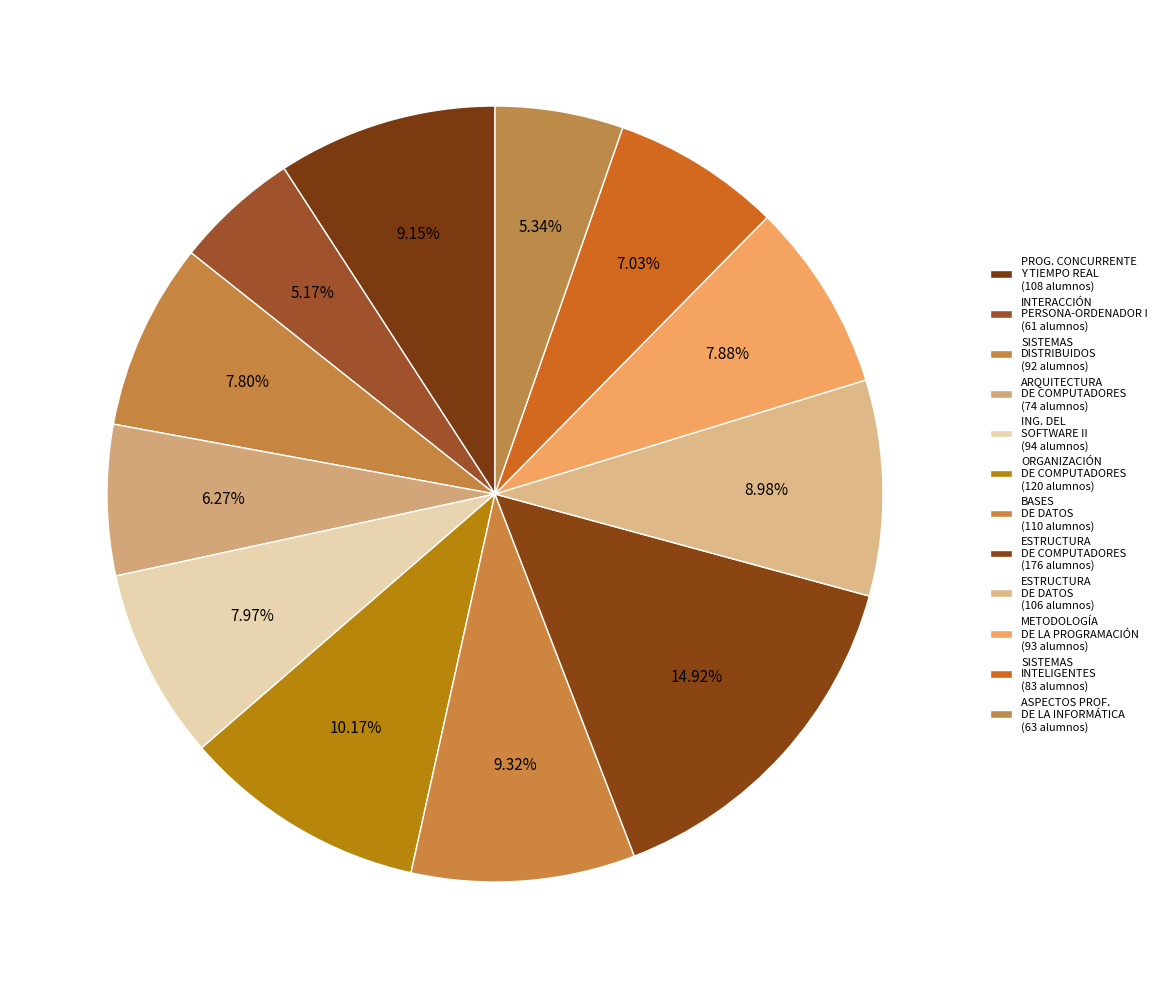

What is the smallest slice in the pie chart?

INTERACCIÓN PERSONA-ORDENADOR I